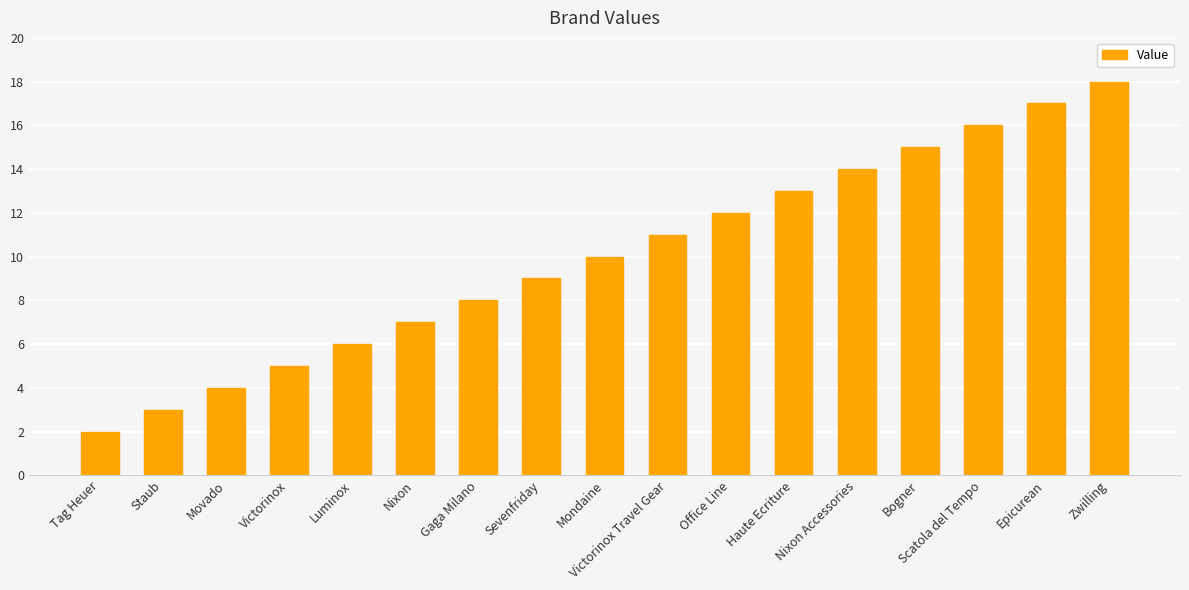

What is the difference between the maximum and minimum values?

16